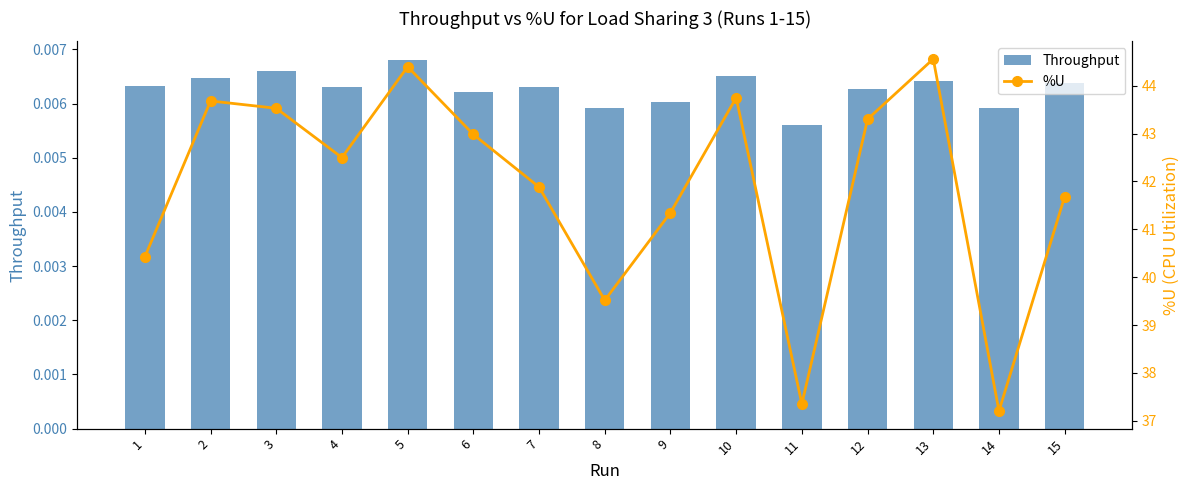

Reading right to left, extract all data points from this chart.

Throughput: 15=0.0	14=0.0	13=0.0	12=0.0	11=0.0	10=0.0	9=0.0	8=0.0	7=0.0	6=0.0	5=0.0	4=0.0	3=0.0	2=0.0	1=0.0
%U: 15=41.7	14=37.2	13=44.6	12=43.3	11=37.3	10=43.8	9=41.3	8=39.5	7=41.9	6=43.0	5=44.4	4=42.5	3=43.5	2=43.7	1=40.4